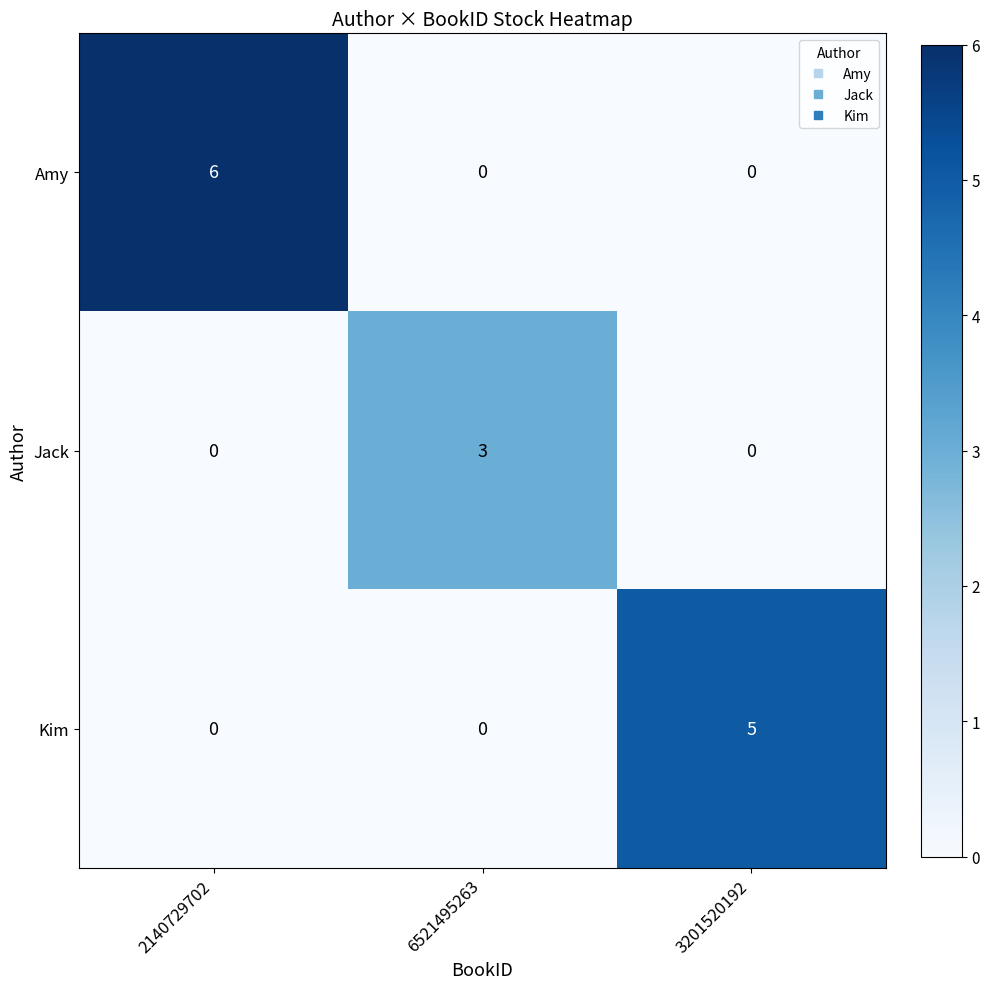

Which series has the largest total across all categories?

Amy